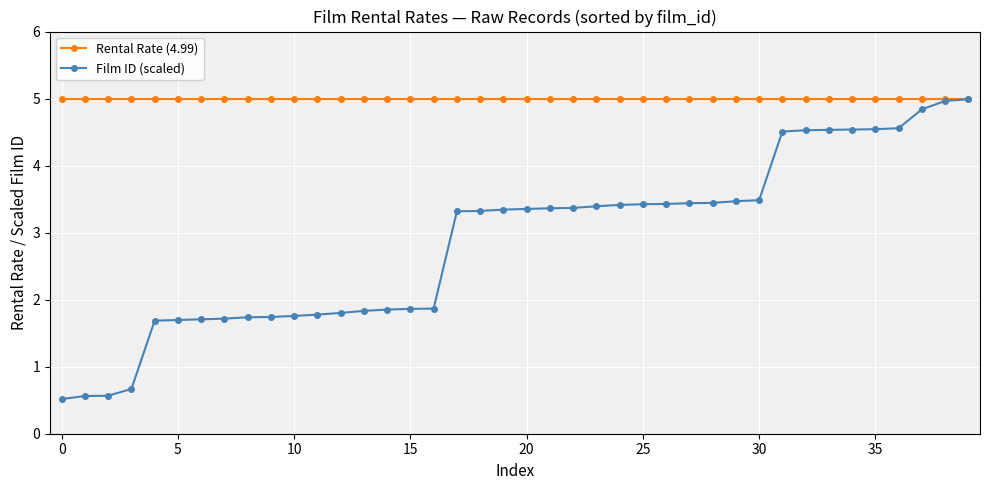

Rank the series by their average value, from highest to lowest.

Rental Rate (4.99), Film ID (scaled)